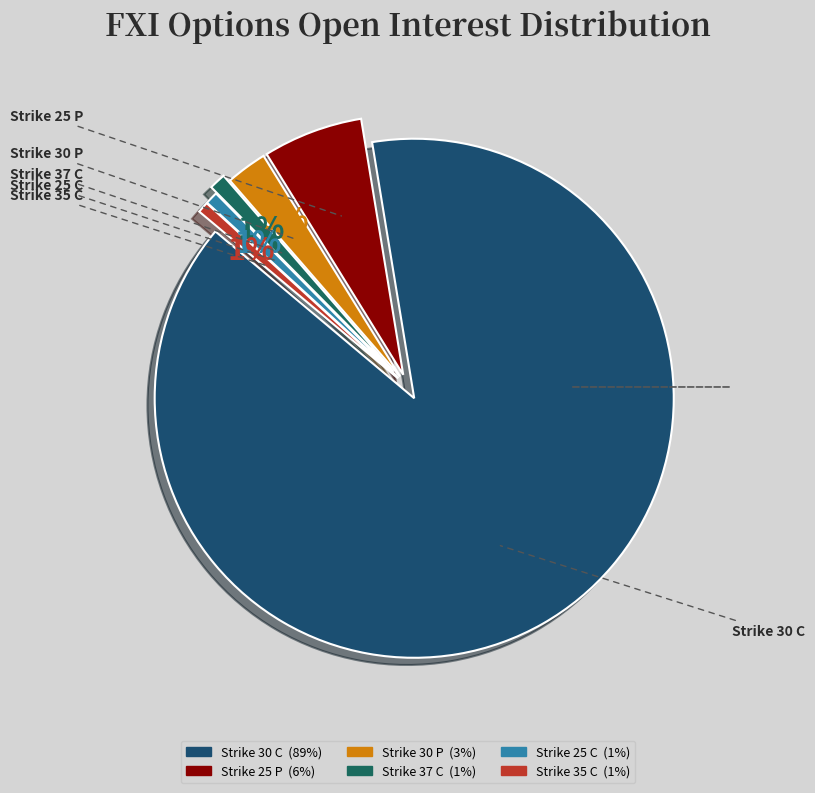

Is there any slice that represents more than half of the pie?

Yes